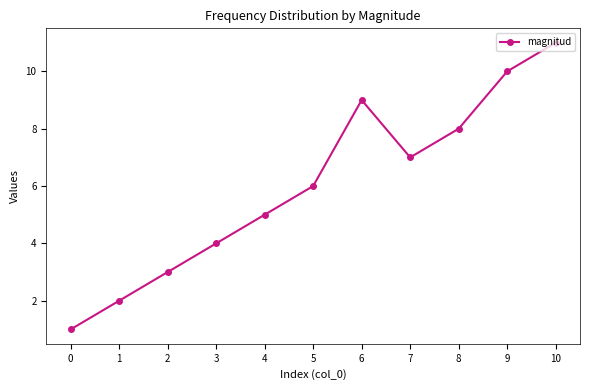

Reading left to right, transcribe all the data shown in this chart.

1	2	3	4	5	6	9	7	8	10	11